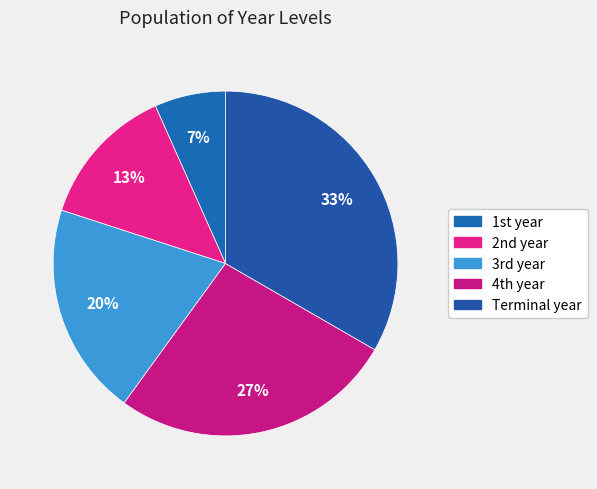

Rank the categories by value from highest to lowest.

Terminal year, 4th year, 3rd year, 2nd year, 1st year